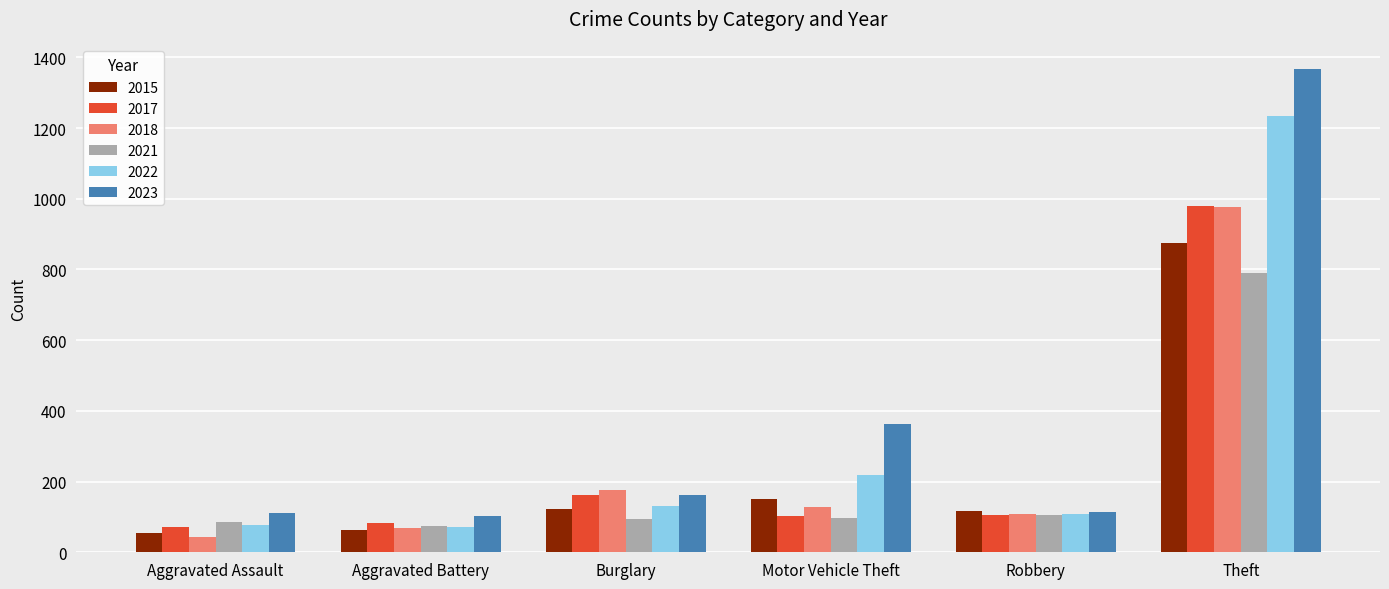

Which series has the largest range (max minus min)?

2023